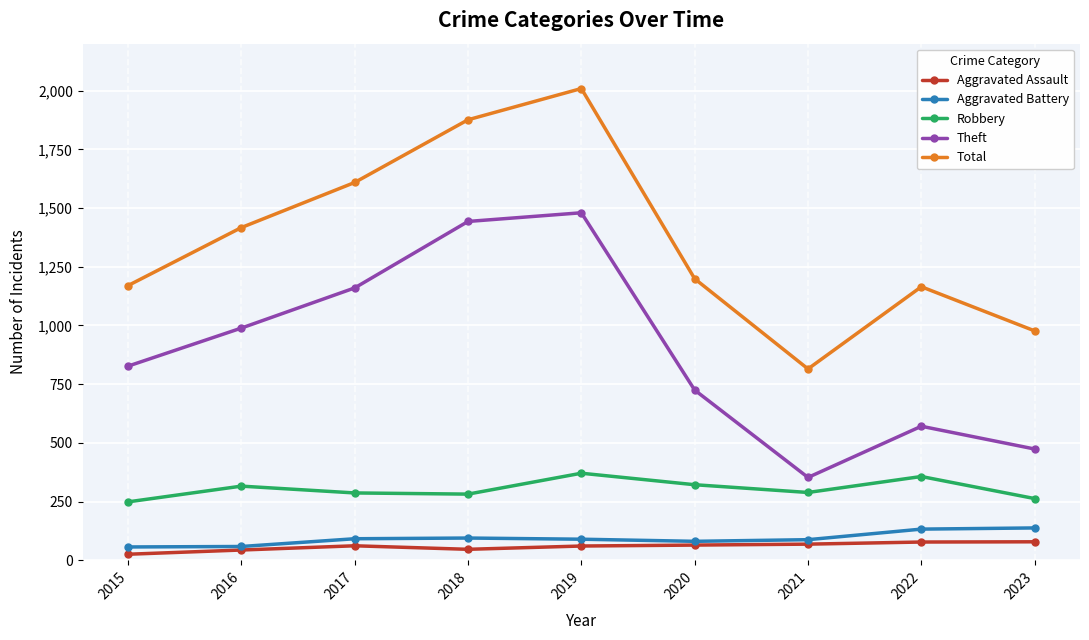

Rank the series at 2021 from lowest to highest value.

Aggravated Assault, Aggravated Battery, Robbery, Theft, Total